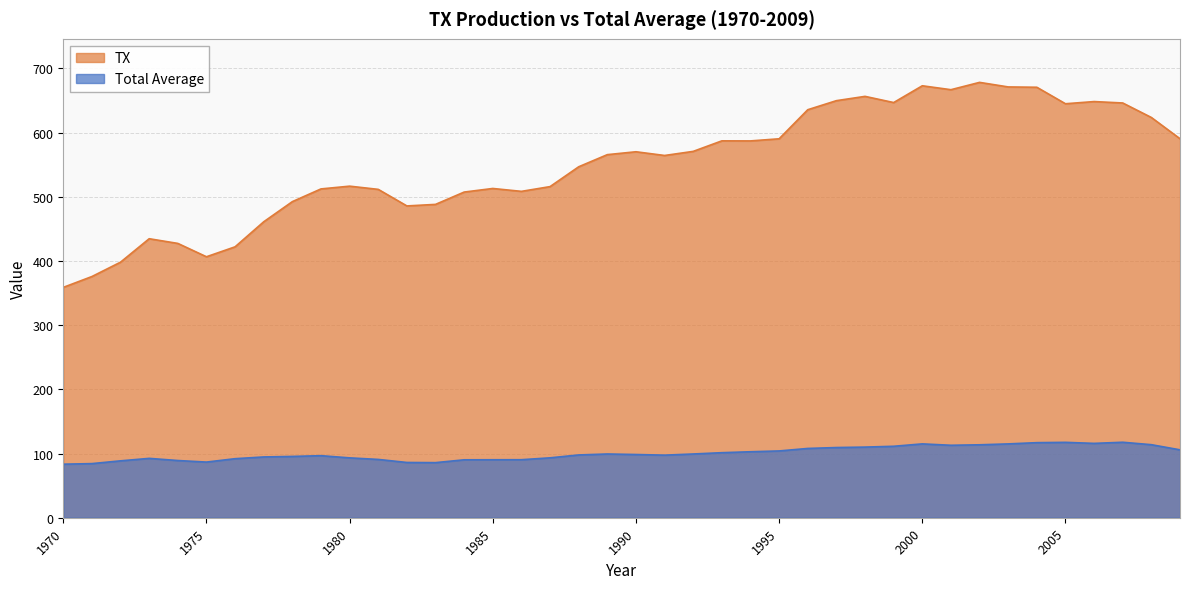

At which category does Total Average reach its first local peak?

1973